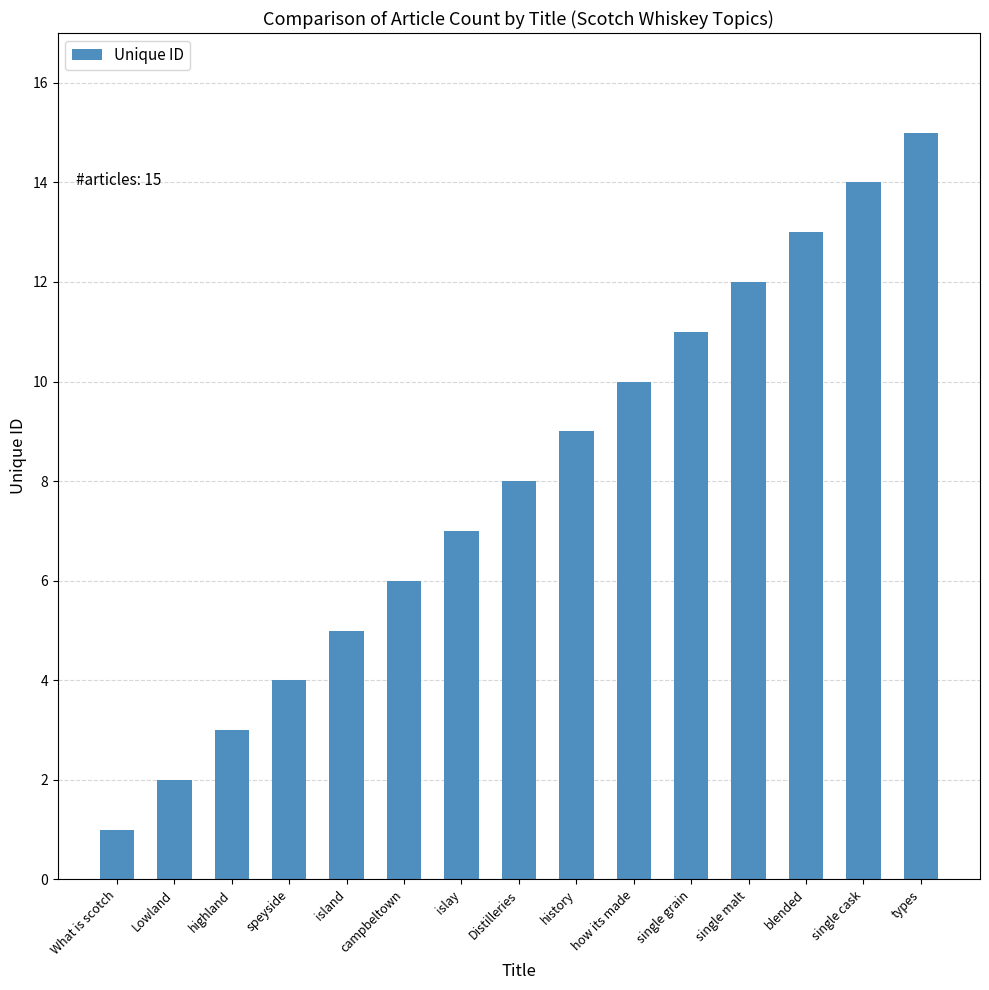

Where is the data nearest to the value 8?

Distilleries